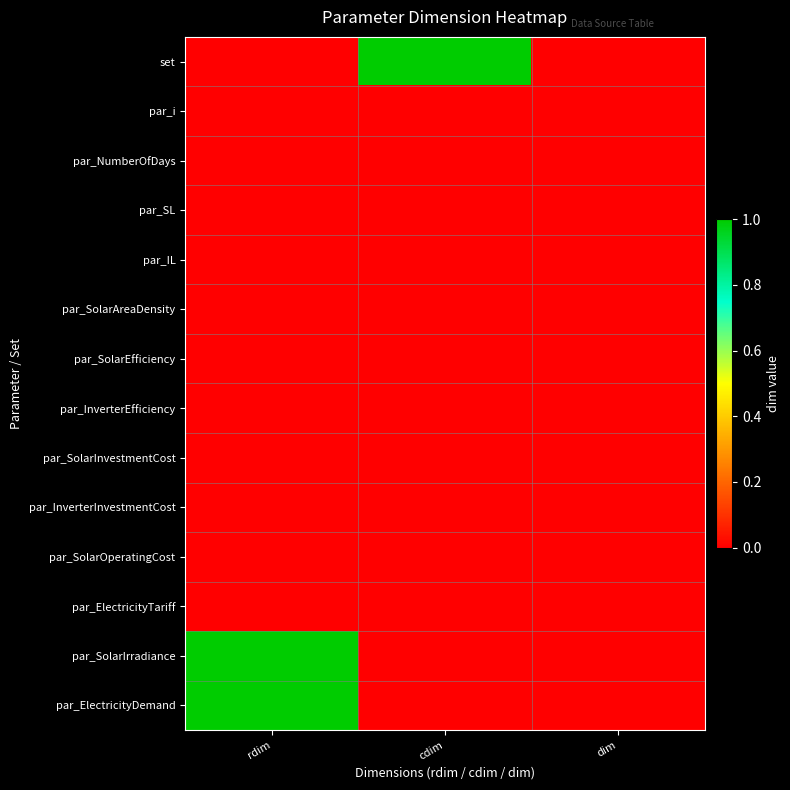

How many series are shown in this chart?

14